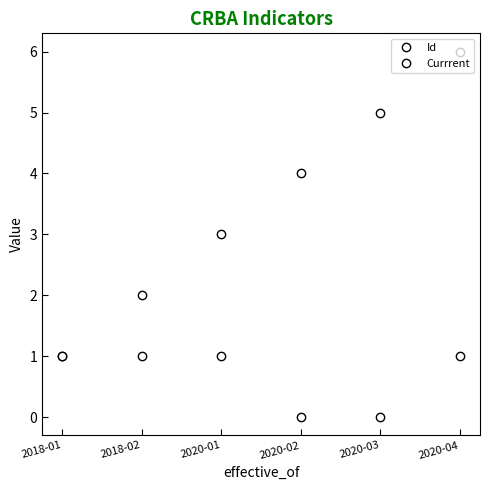

Which has a higher value, 2020-04 or 2018-01?

2020-04